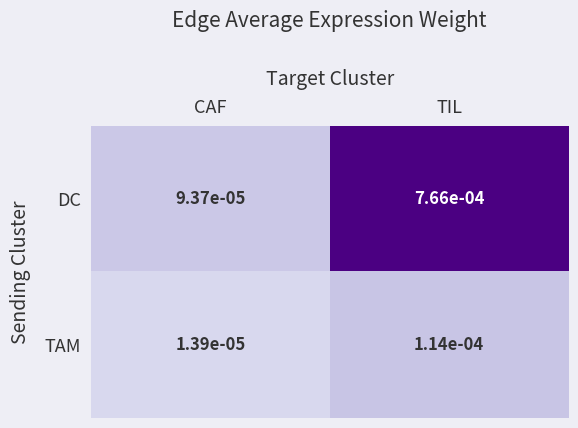

Rank the categories by DC value from highest to lowest.

TIL, CAF